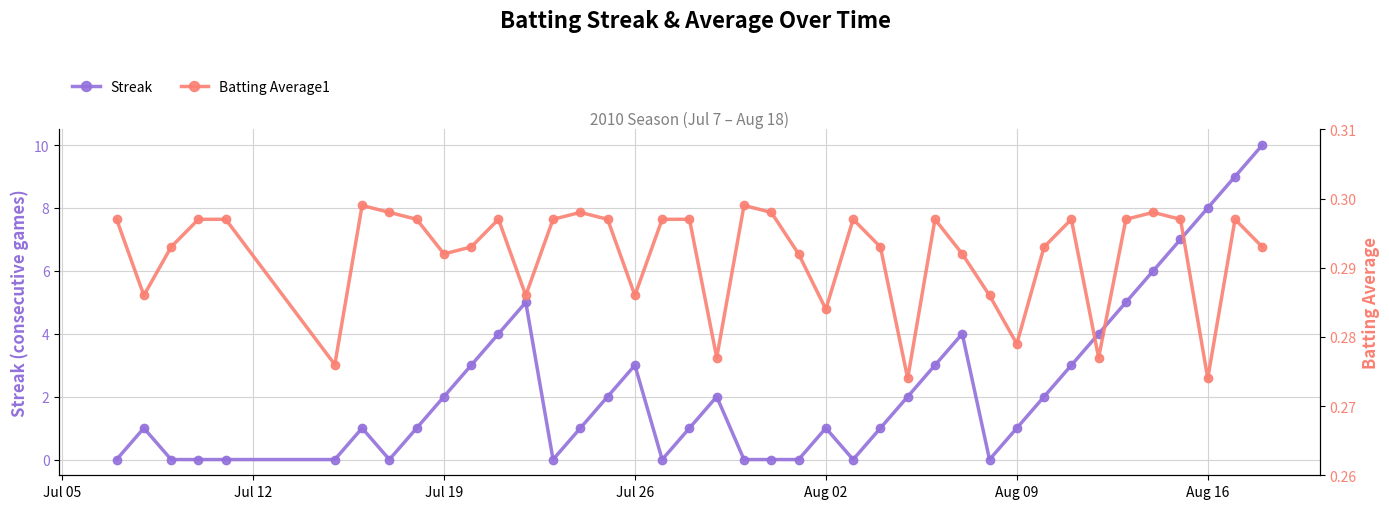

How many lines are shown in the chart?

2